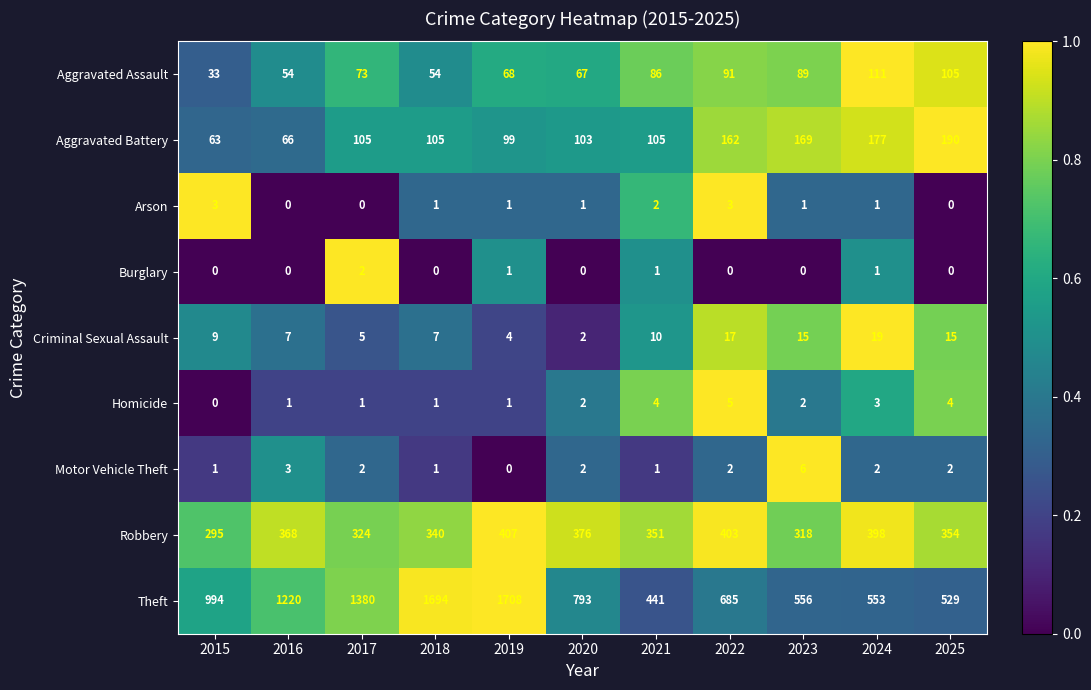

What is the sum of the Motor Vehicle Theft values at 2020 and 2023?

8